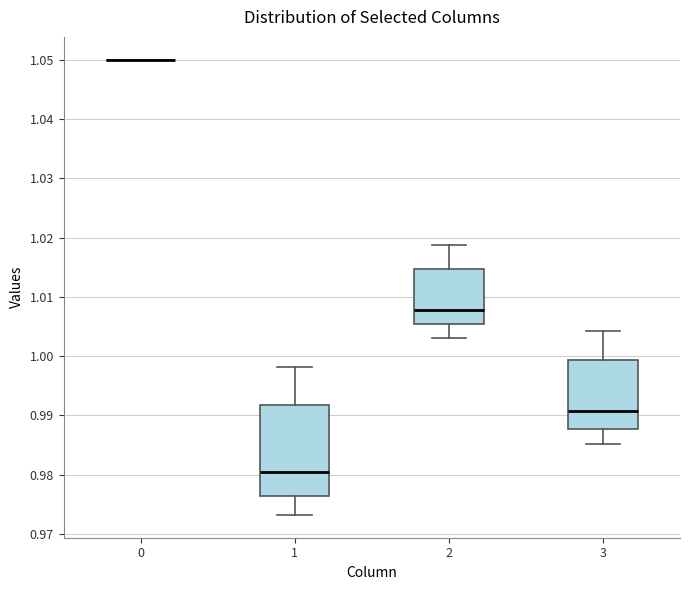

Reading left to right, read every box against the y-axis: the position of its median line, the range the box covers, and the ends of its whiskers. The values are not printed on the chart, so give them approximately, as read against the axis.

0: box collapsed to a line at 1.050, whiskers 1.050 to 1.050
1: median 0.980, box 0.976 to 0.992, whiskers 0.973 to 0.998
2: median 1.008, box 1.005 to 1.015, whiskers 1.003 to 1.019
3: median 0.991, box 0.988 to 0.999, whiskers 0.985 to 1.004